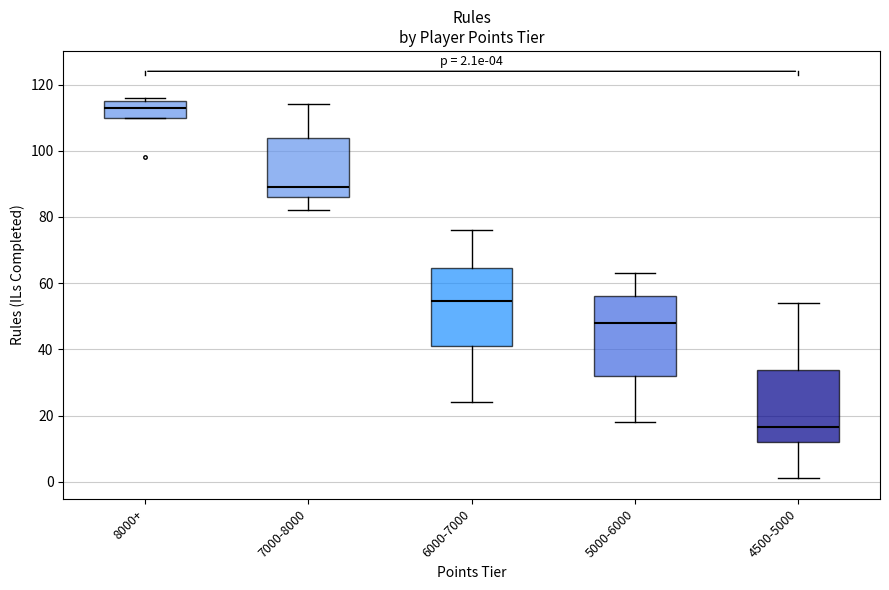

Which box's median line is the lowest?

4500-5000